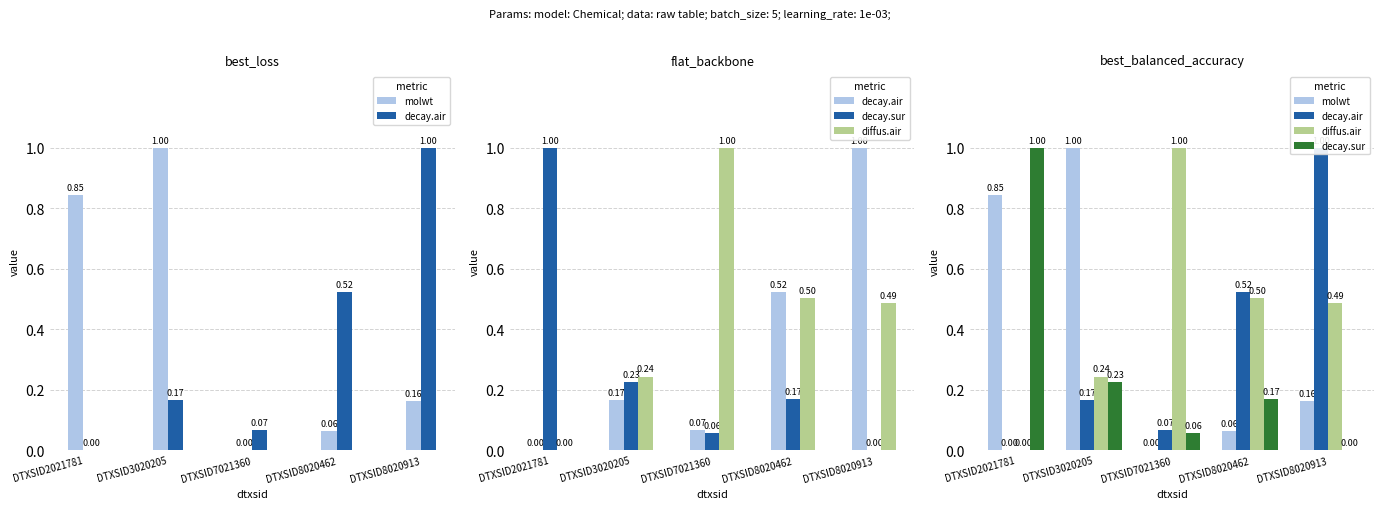

At how many categories does at least one series exceed 0?

5